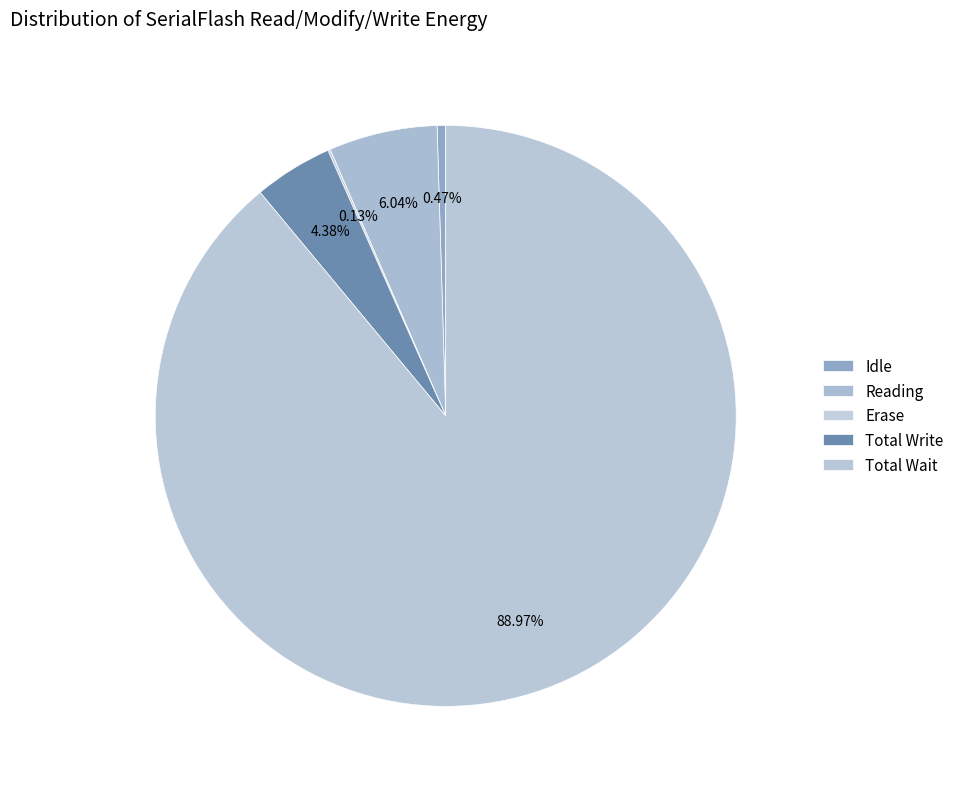

Does Reading account for over 50% of the chart?

No